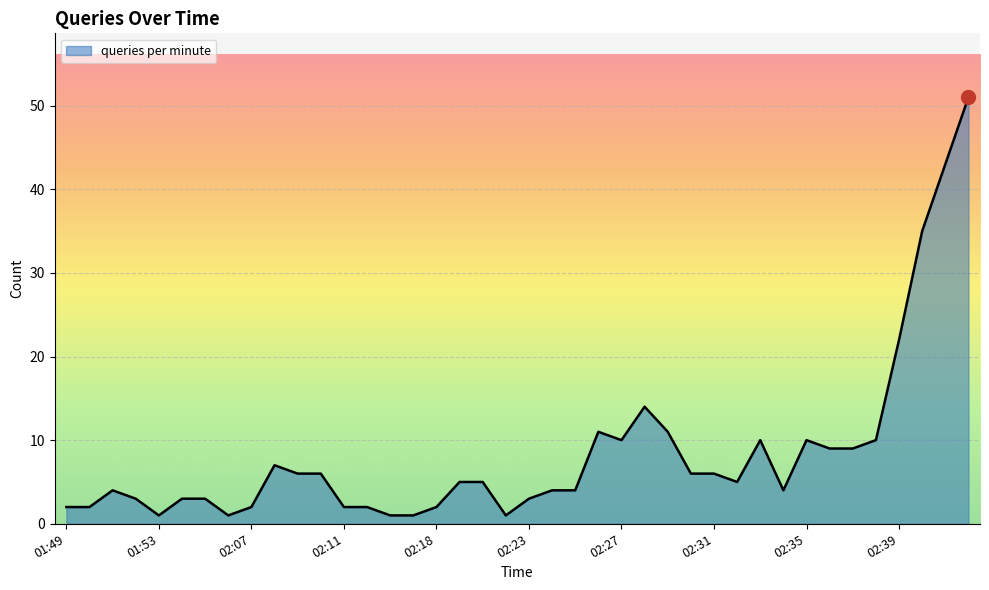

What is the difference between the maximum and minimum values?

50